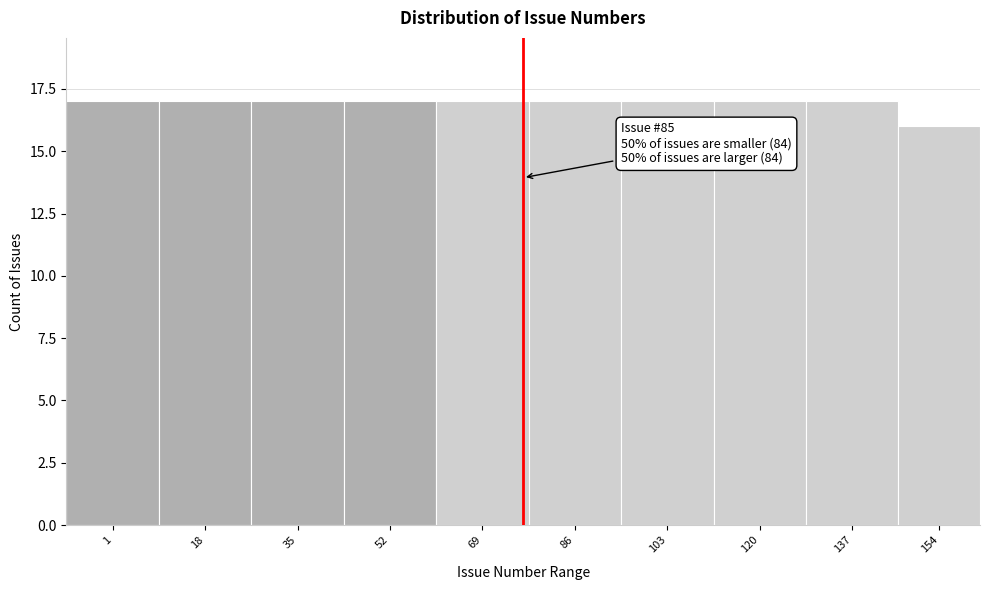

Reading left to right, what are all the values shown in this chart?

17	17	17	17	17	17	17	17	17	16